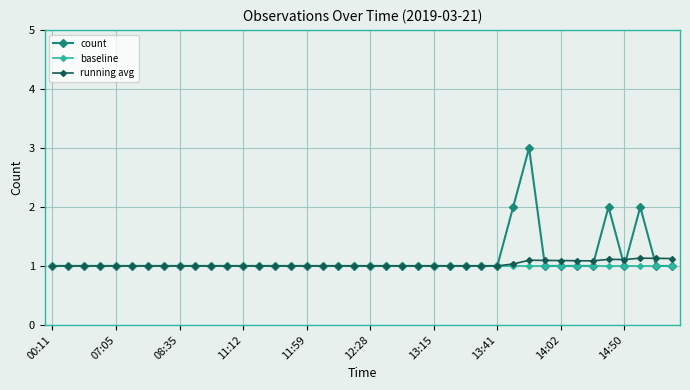

Which series has the widest spread of values?

count